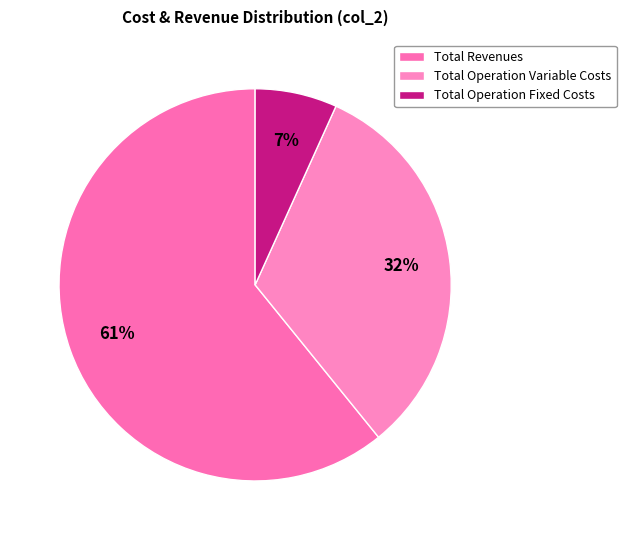

To the nearest percent, what percentage of the pie is Total Operation Fixed Costs?

7%